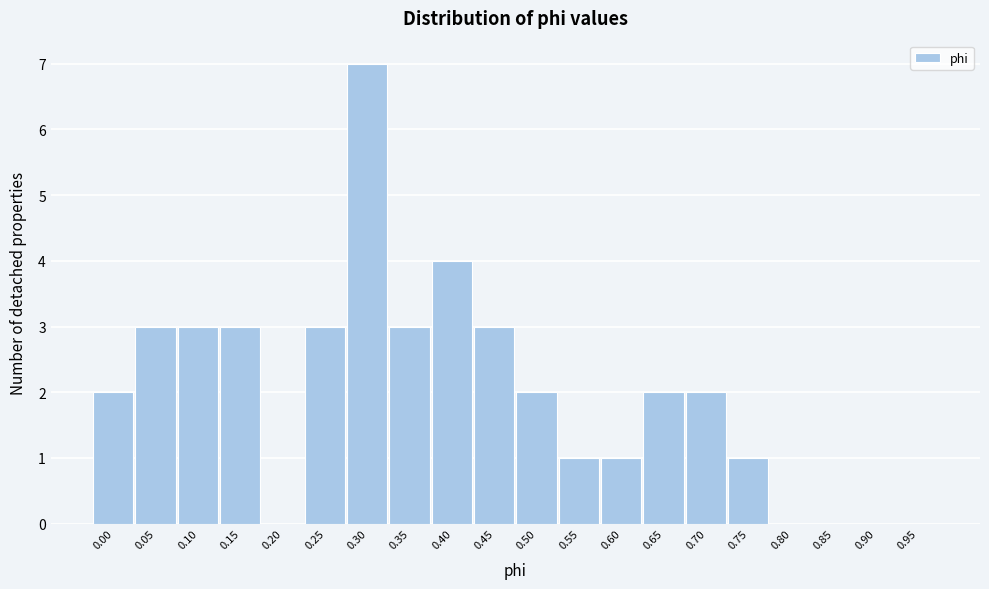

Reading left to right, list all the values displayed in this chart.

0.00=2	0.05=3	0.10=3	0.15=3	0.20=0	0.25=3	0.30=7	0.35=3	0.40=4	0.45=3	0.50=2	0.55=1	0.60=1	0.65=2	0.70=2	0.75=1	0.80=0	0.85=0	0.90=0	0.95=0